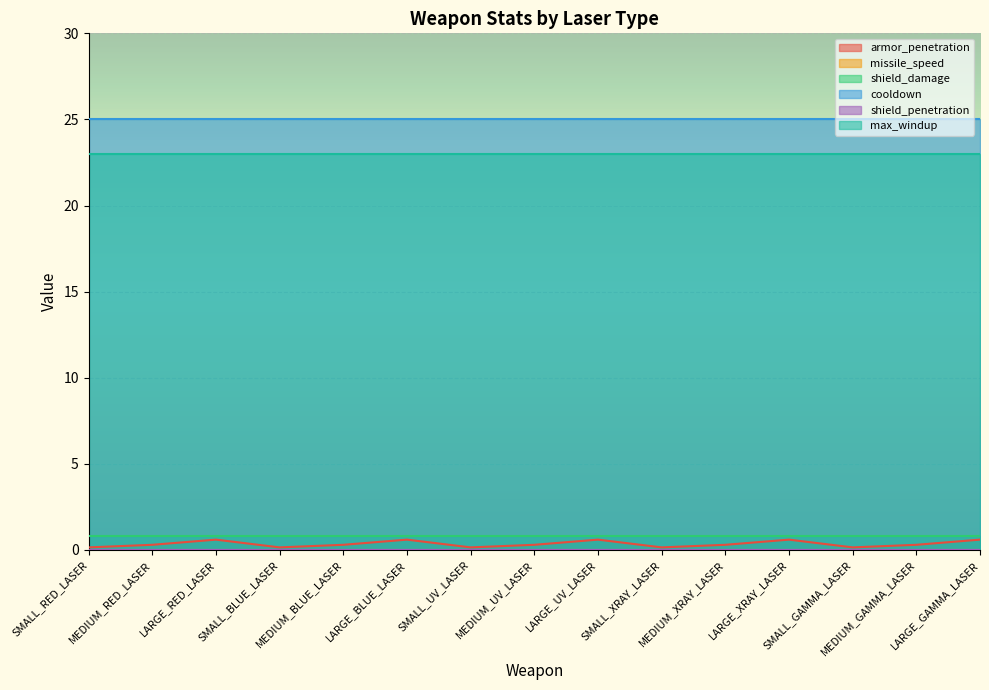

What is the total value across all series at LARGE_BLUE_LASER?

49.4